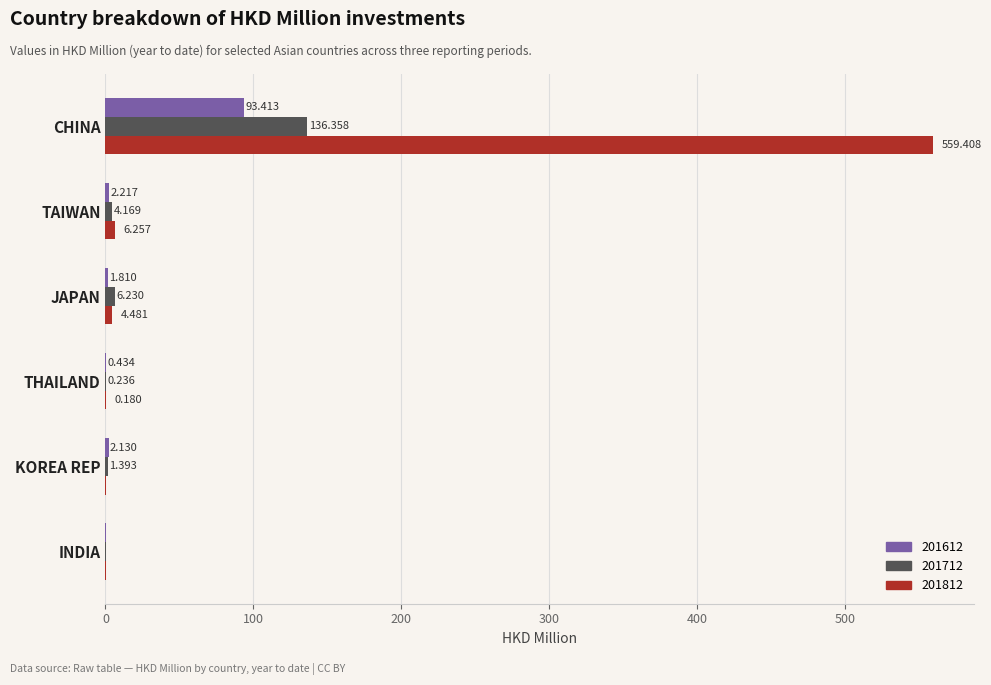

At which category is the sum across all series the highest?

CHINA